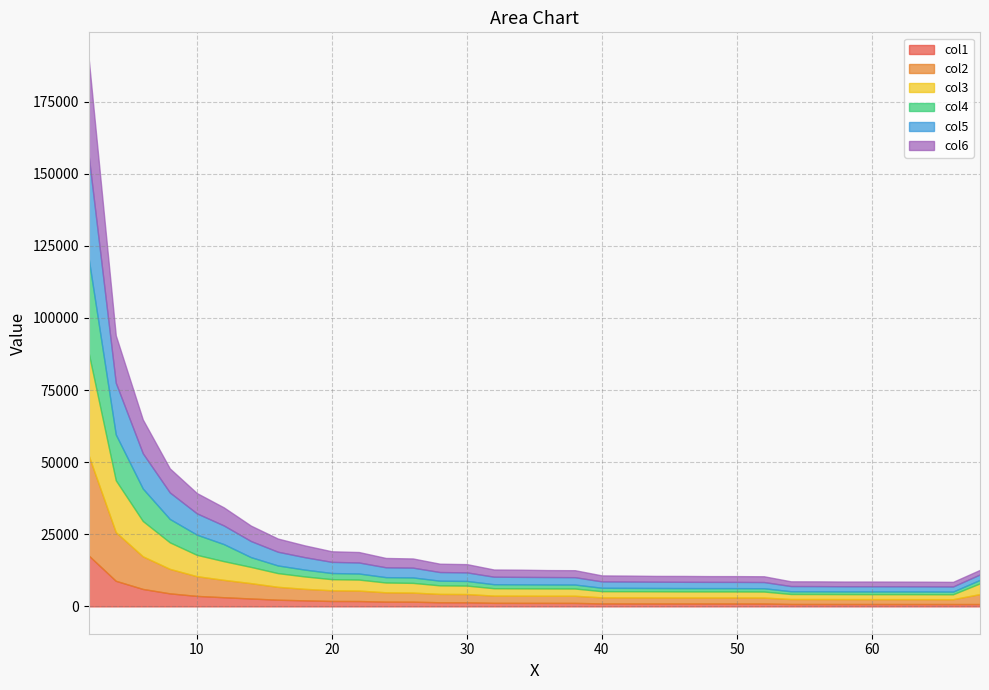

Which series has the largest range (max minus min)?

col5